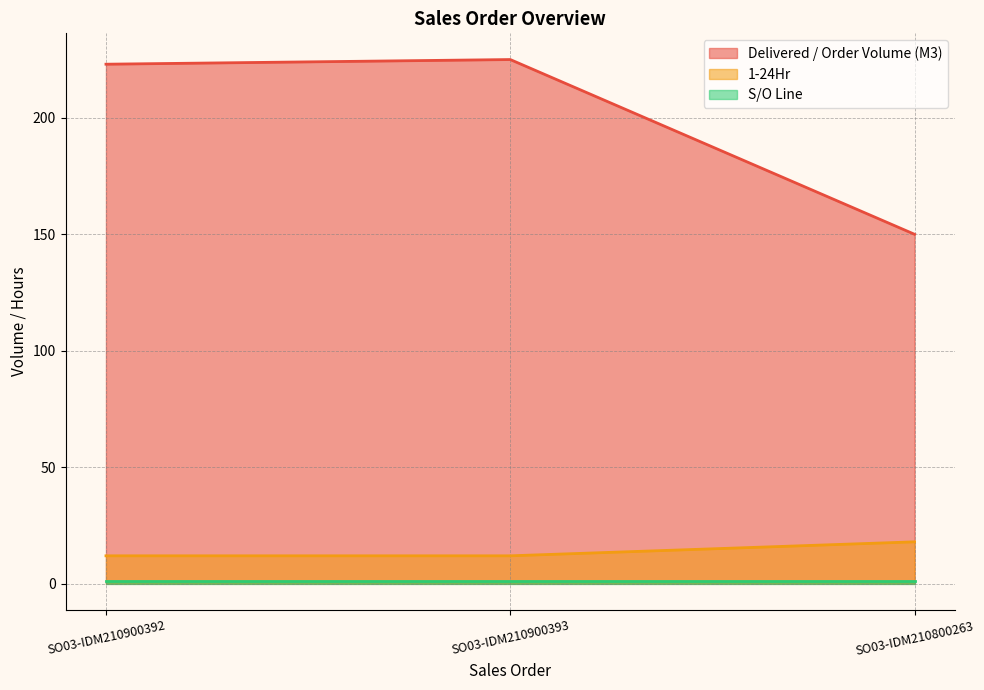

Which series has the largest total across all categories?

Delivered / Order Volume (M3)